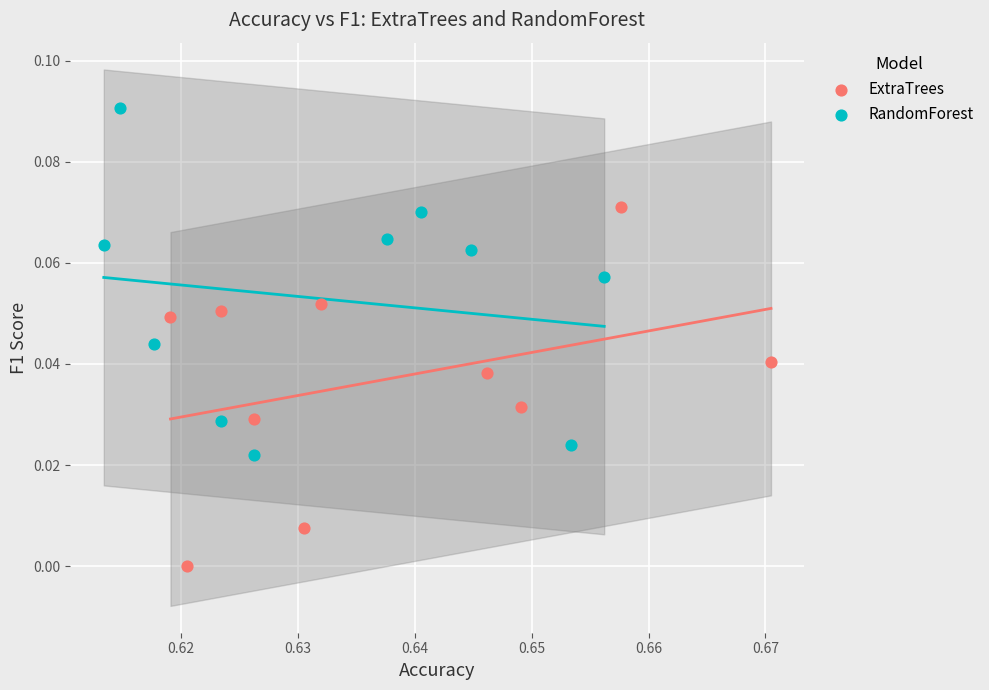

Which series reaches the maximum Y coordinate?

RandomForest